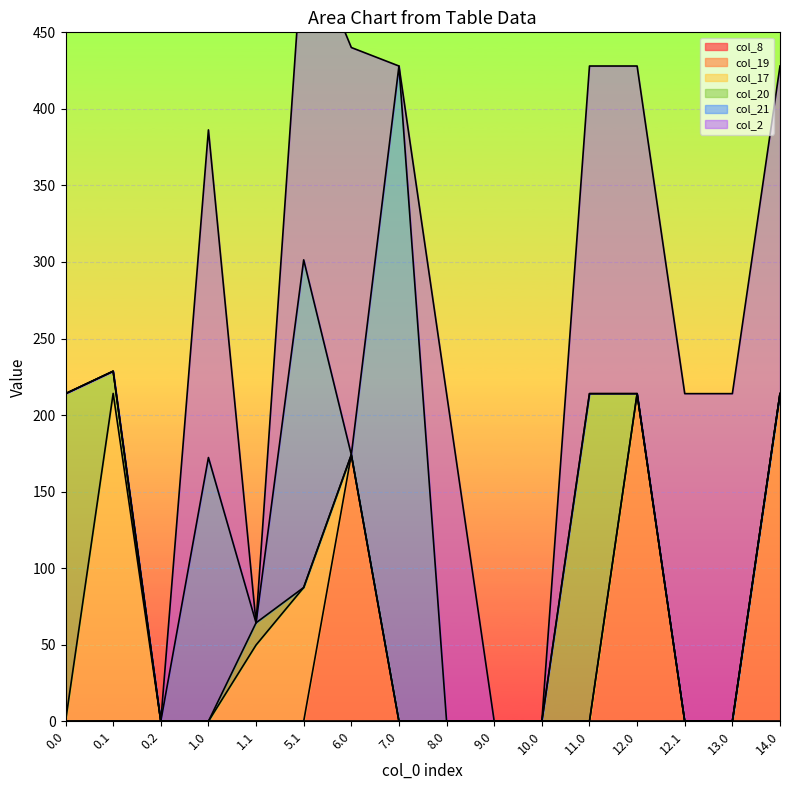

How many intersections are there between col_21 and col_2?

2